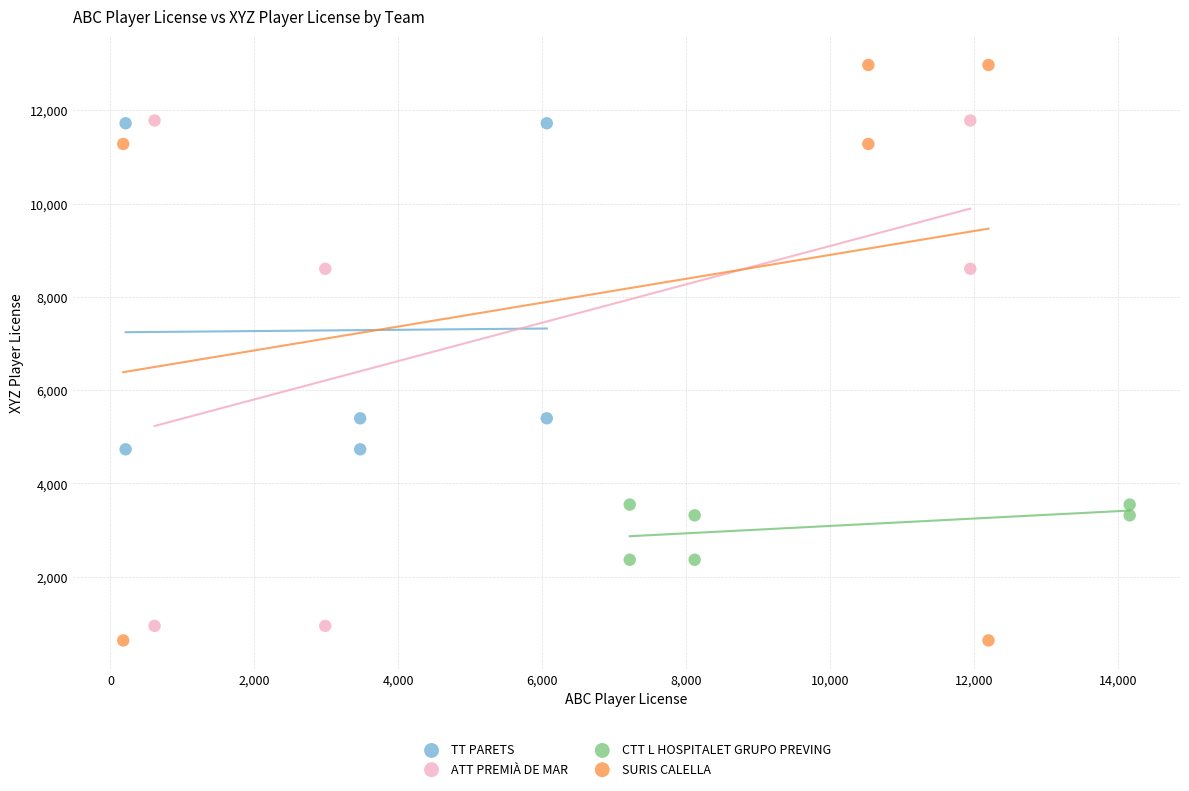

Which series contains the highest Y value?

SURIS CALELLA